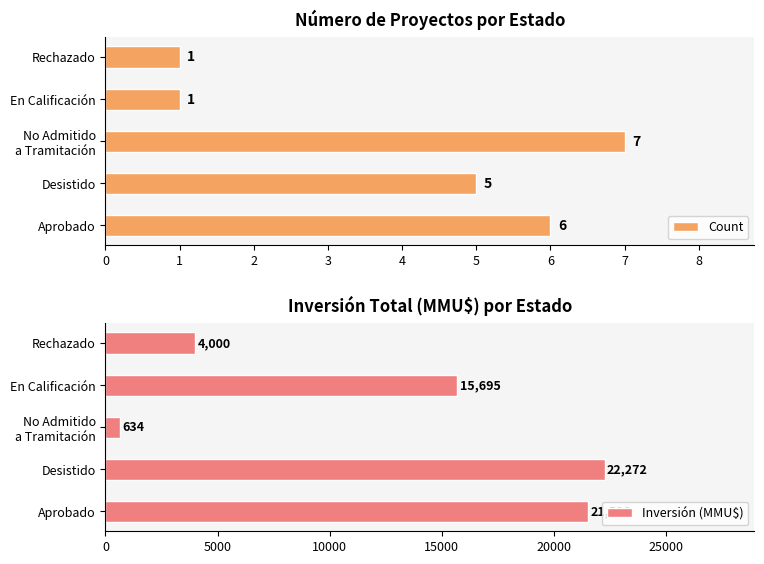

What is the difference between the maximum and minimum values in the Inversión (MMU$) series?

21638